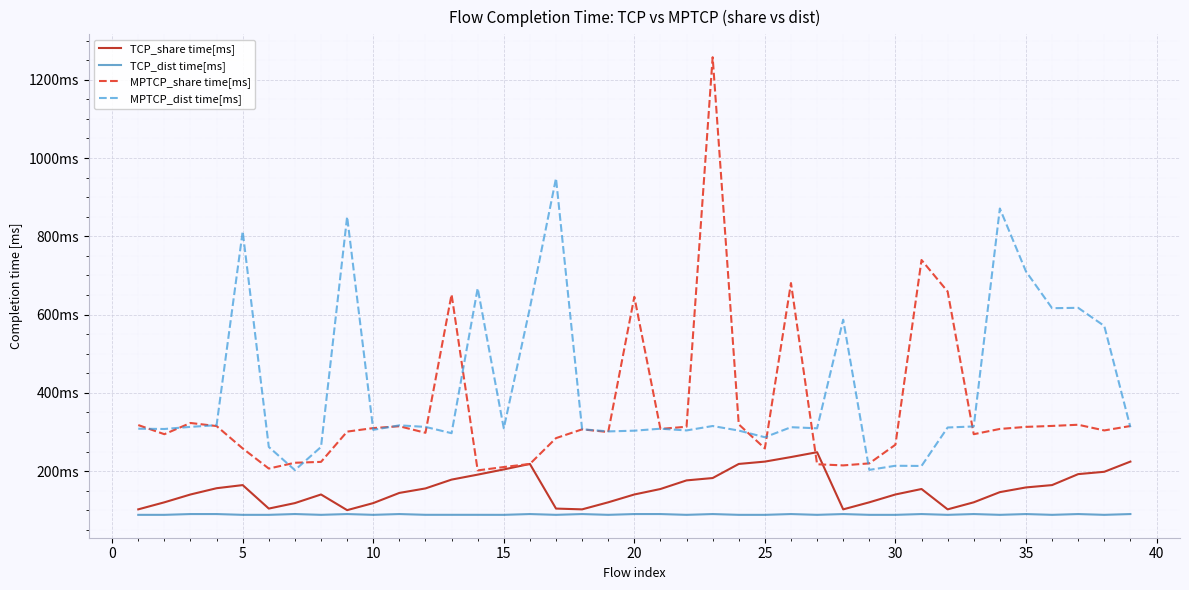

True or false: MPTCP_share time[ms] has more than 2 interior local peaks.

True